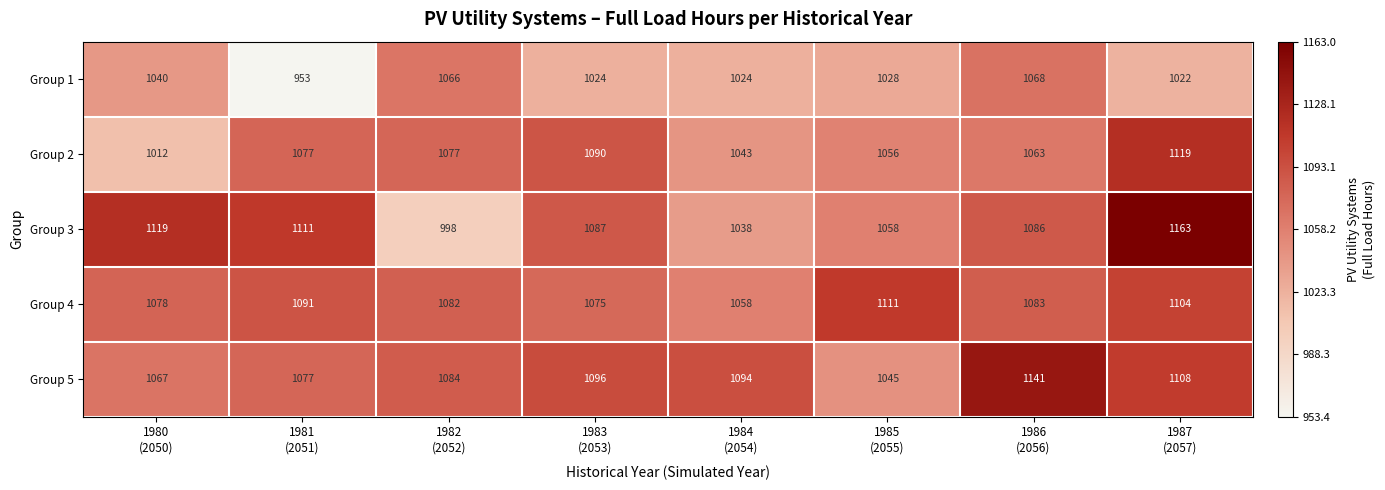

At how many categories does at least one series exceed 988?

8